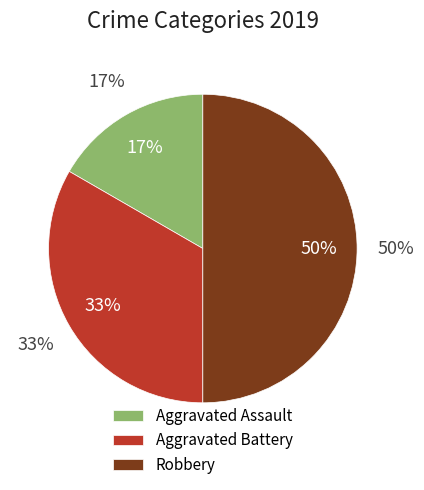

Does Aggravated Assault represent more than half of the total?

No